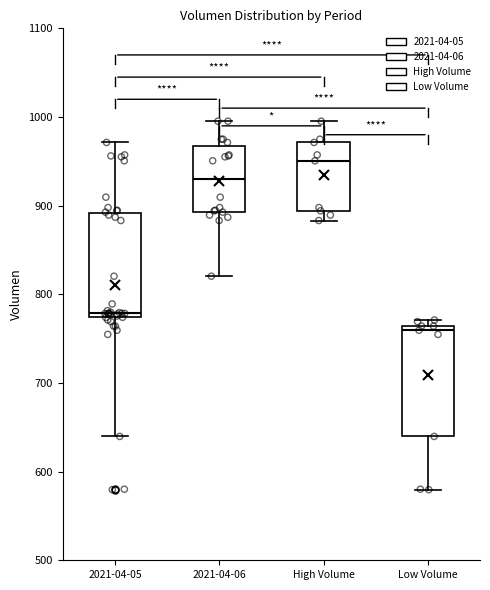

Where does the lower whisker of the box for High Volume end on the y-axis? The values are not printed on the chart, so give them approximately, as read against the axis.

880